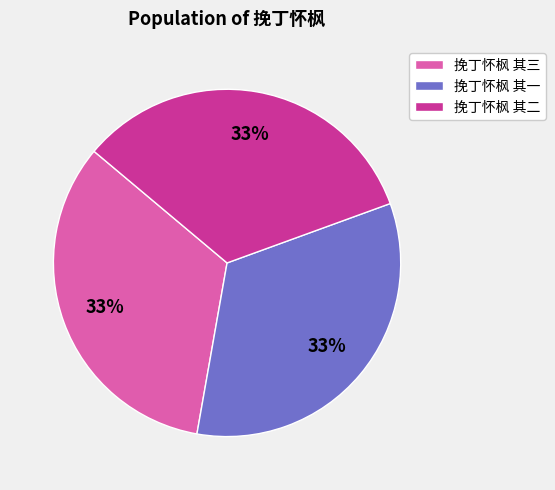

To the nearest percent, what portion does 挽丁怀枫 其一 represent?

33%